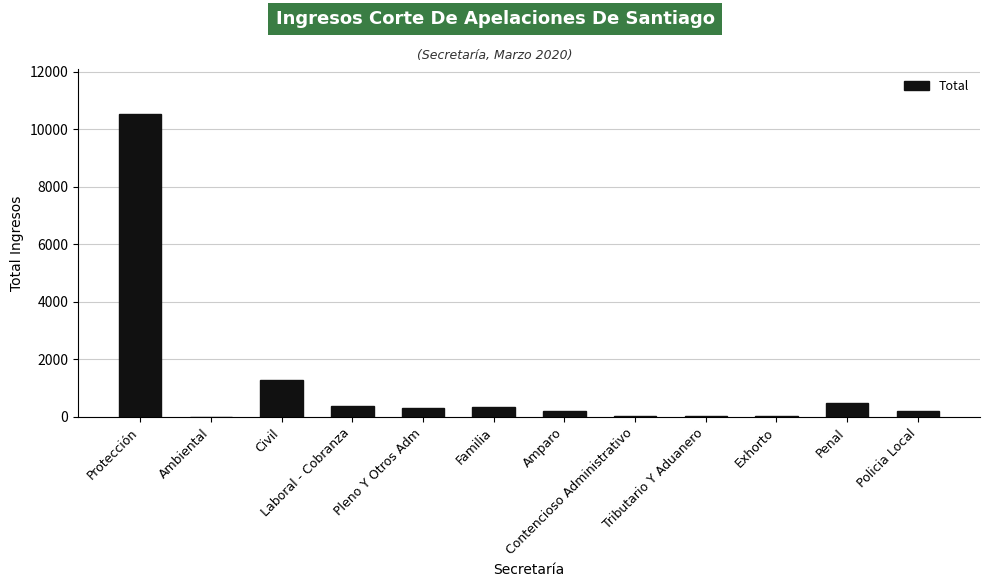

At which label does the data first exceed 324?

Protección